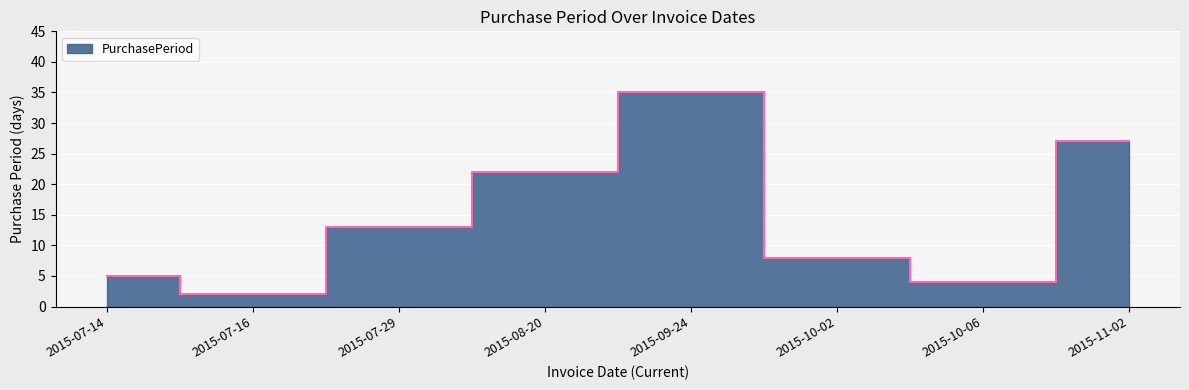

What is the ratio of the value at 2015-07-29 to the value at 2015-09-24?

0.4